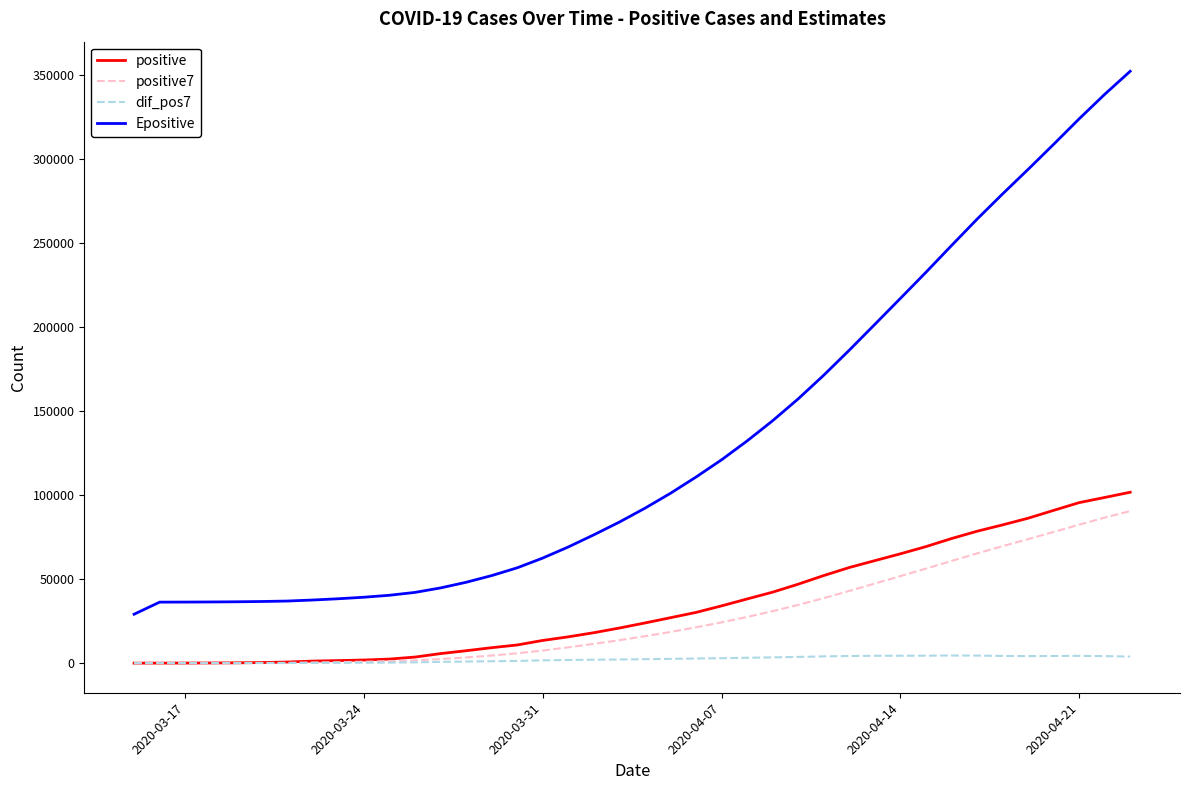

Which series has the largest range (max minus min)?

Epositive